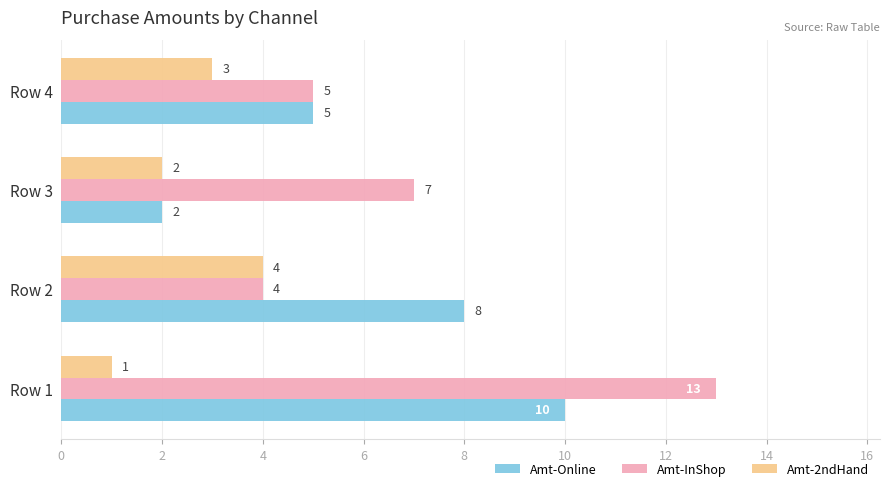

What is the average value of the Amt-InShop series?

7